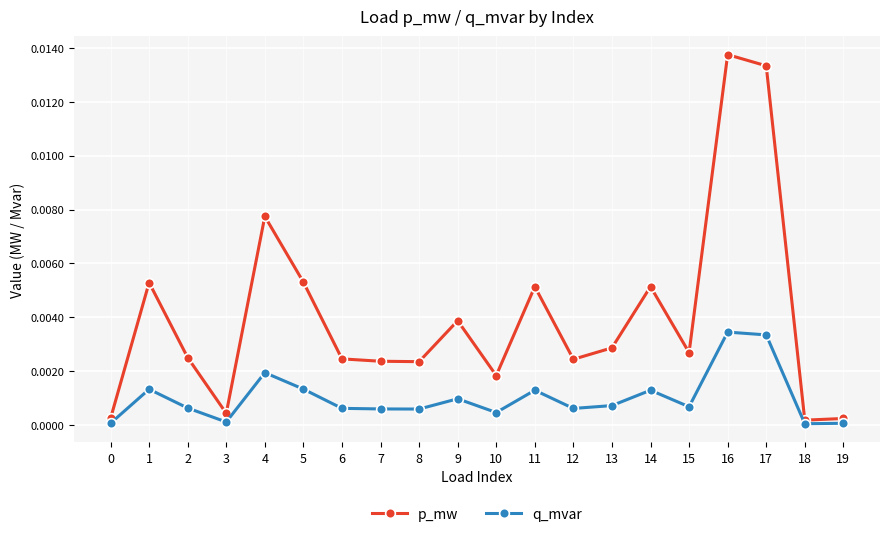

How many lines are shown in the chart?

2